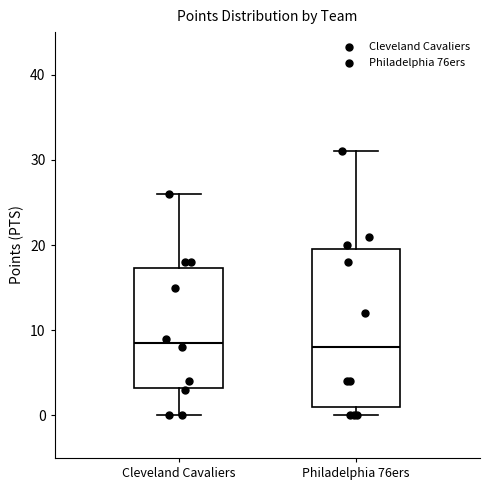

Reading left to right, transcribe this box plot: for each box, give where its median line is, the range the box spans, and where its two whiskers end, as read against the y-axis. The values are not printed on the chart, so give them approximately, as read against the axis.

Cleveland Cavaliers: median 9, box 3 to 17, whiskers 0 to 26
Philadelphia 76ers: median 8, box 1 to 20, whiskers 0 to 31